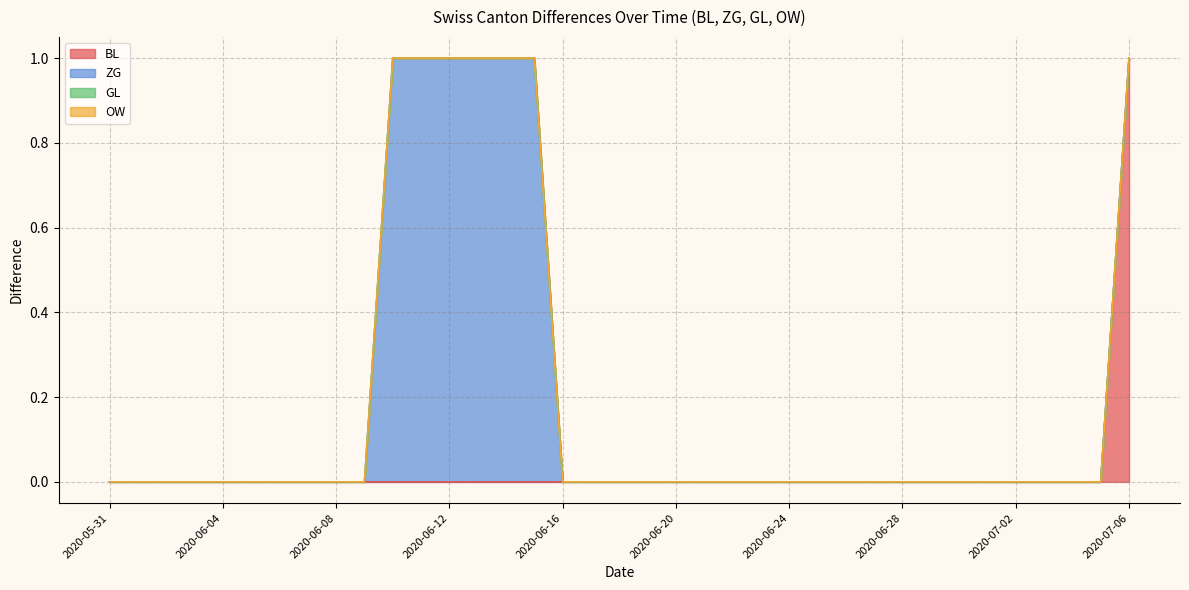

What is the sum of all ZG values?

6